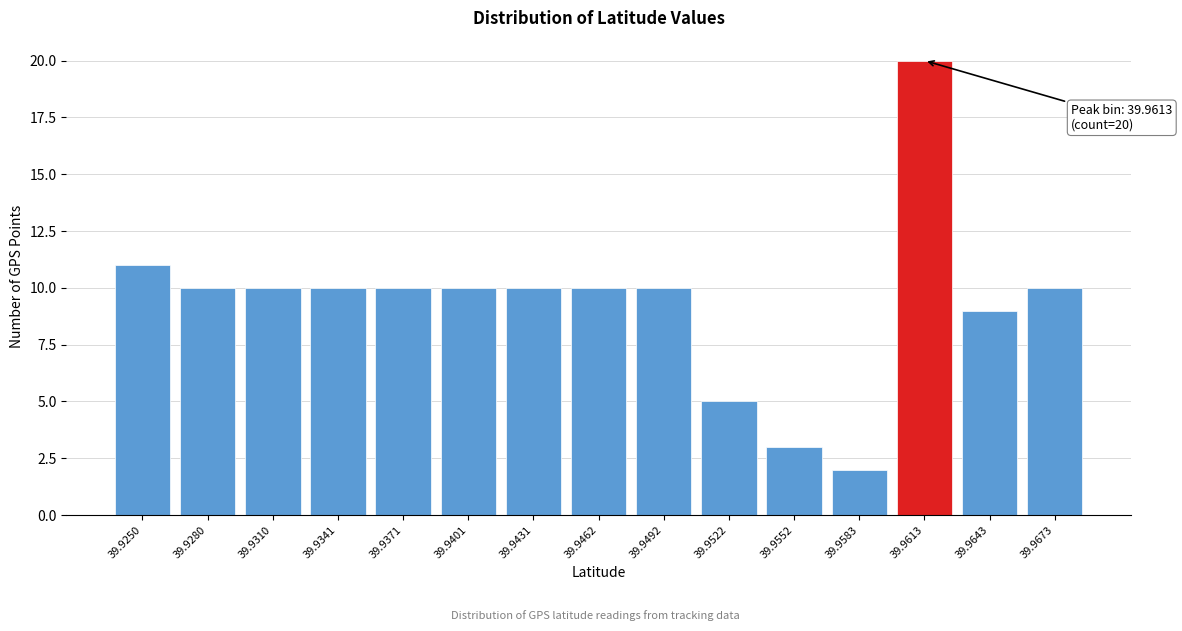

Reading left to right, extract all data points from this chart.

11	10	10	10	10	10	10	10	10	5	3	2	20	9	10